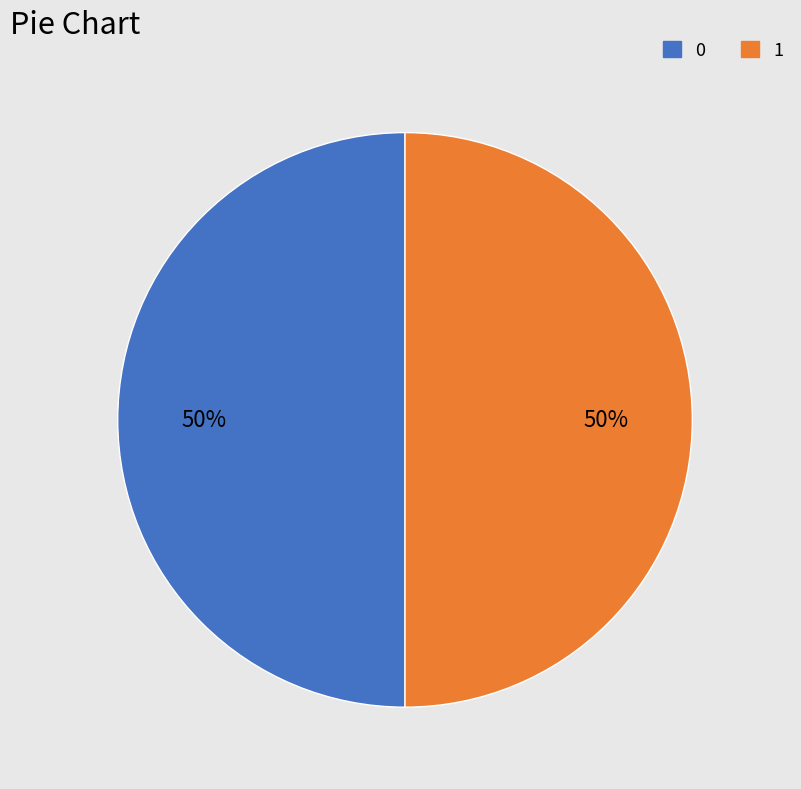

To the nearest percent, what is the average slice percentage?

50%